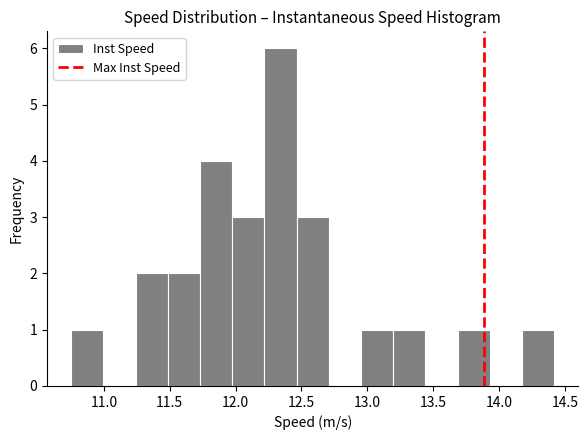

How tall is the bar that spans 11.95 to 12.20 on the x-axis? Neither the bar edges nor the heights are printed on the chart, so give them approximately, as read against the axes.

3